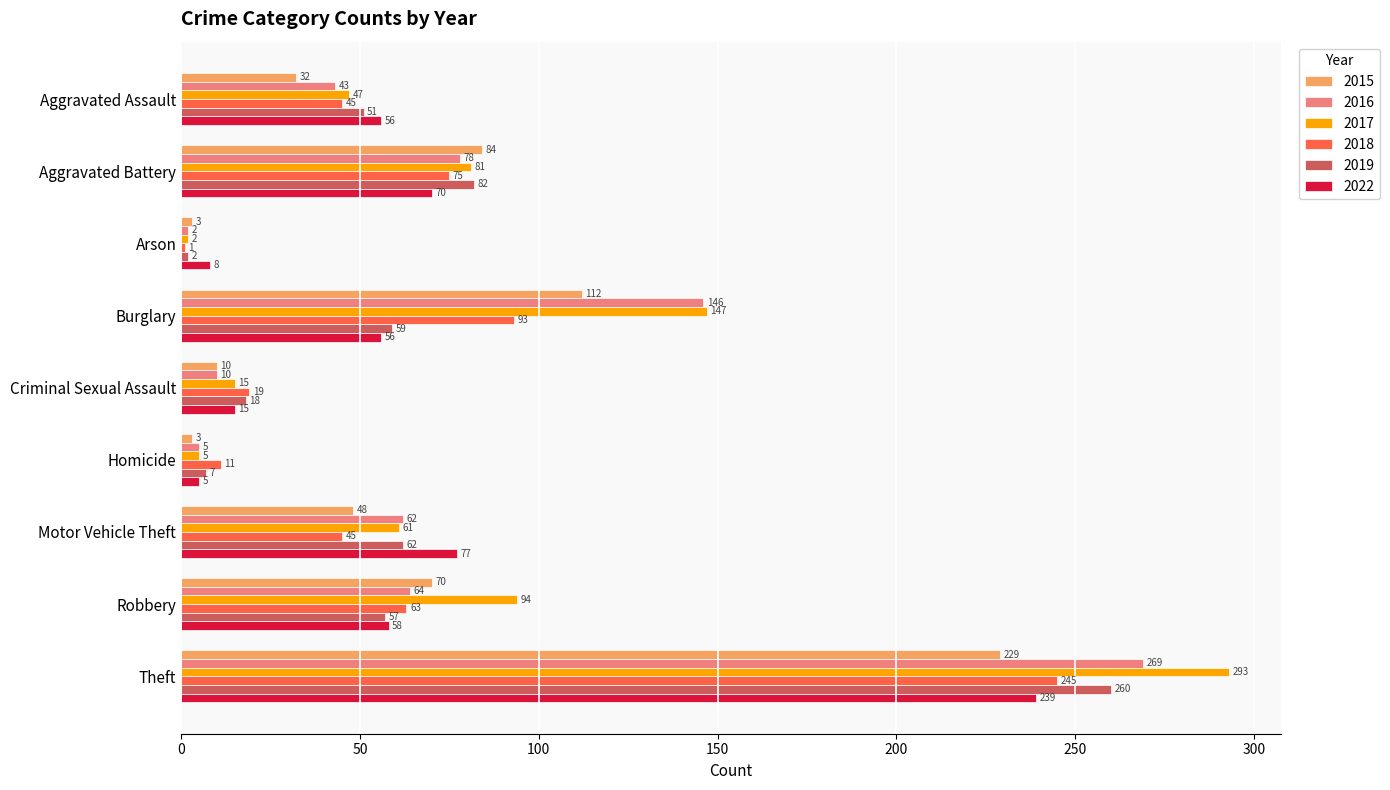

Rank the categories by 2017 value from lowest to highest.

Arson, Homicide, Criminal Sexual Assault, Aggravated Assault, Motor Vehicle Theft, Aggravated Battery, Robbery, Burglary, Theft